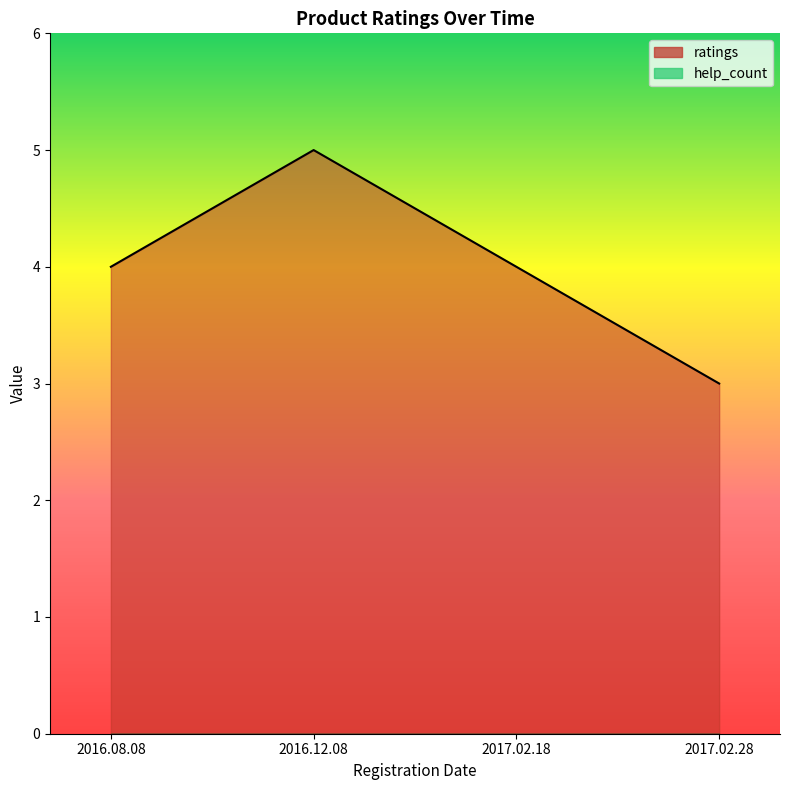

What is the label of the 1st point from the left?

2016.08.08